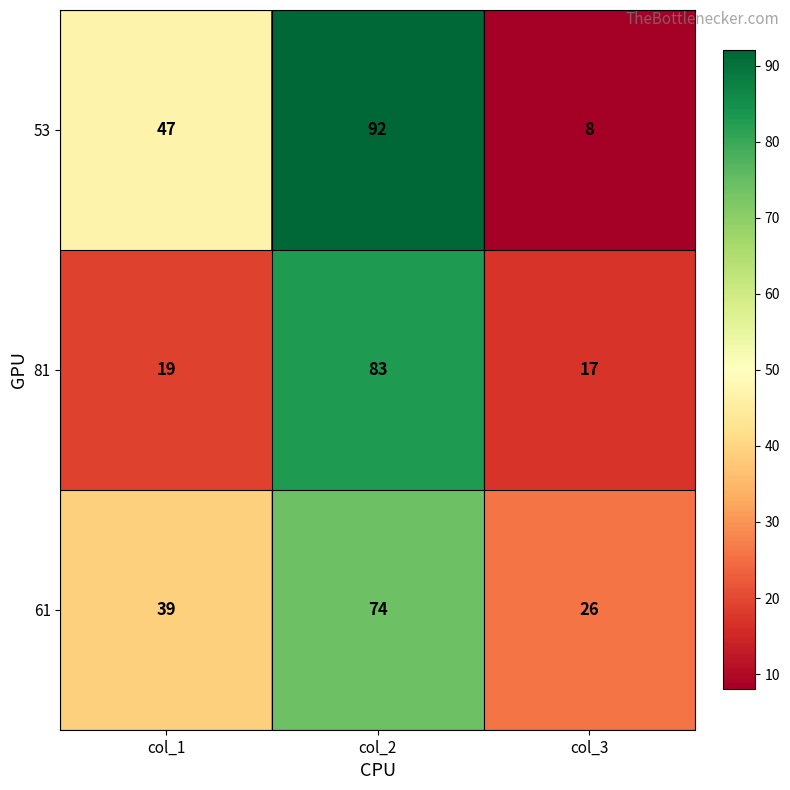

The 61 series shows 74 at col_2. True or false?

True